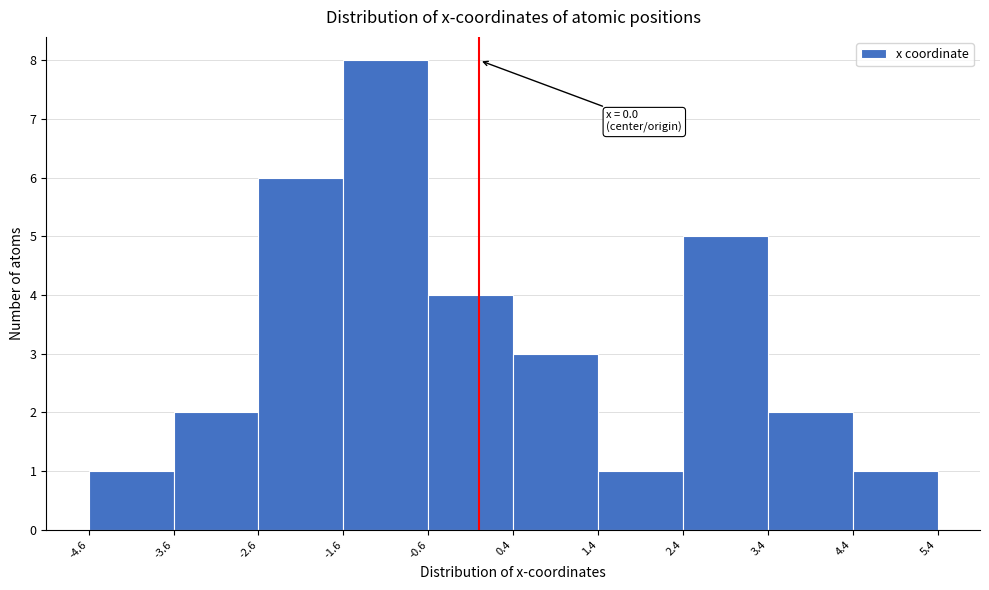

Over which range of the x-axis is the bar tallest?

-1.6 to -0.6